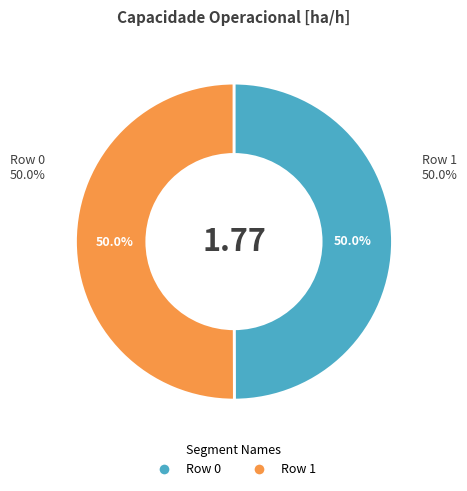

How many segments does this pie chart have?

2